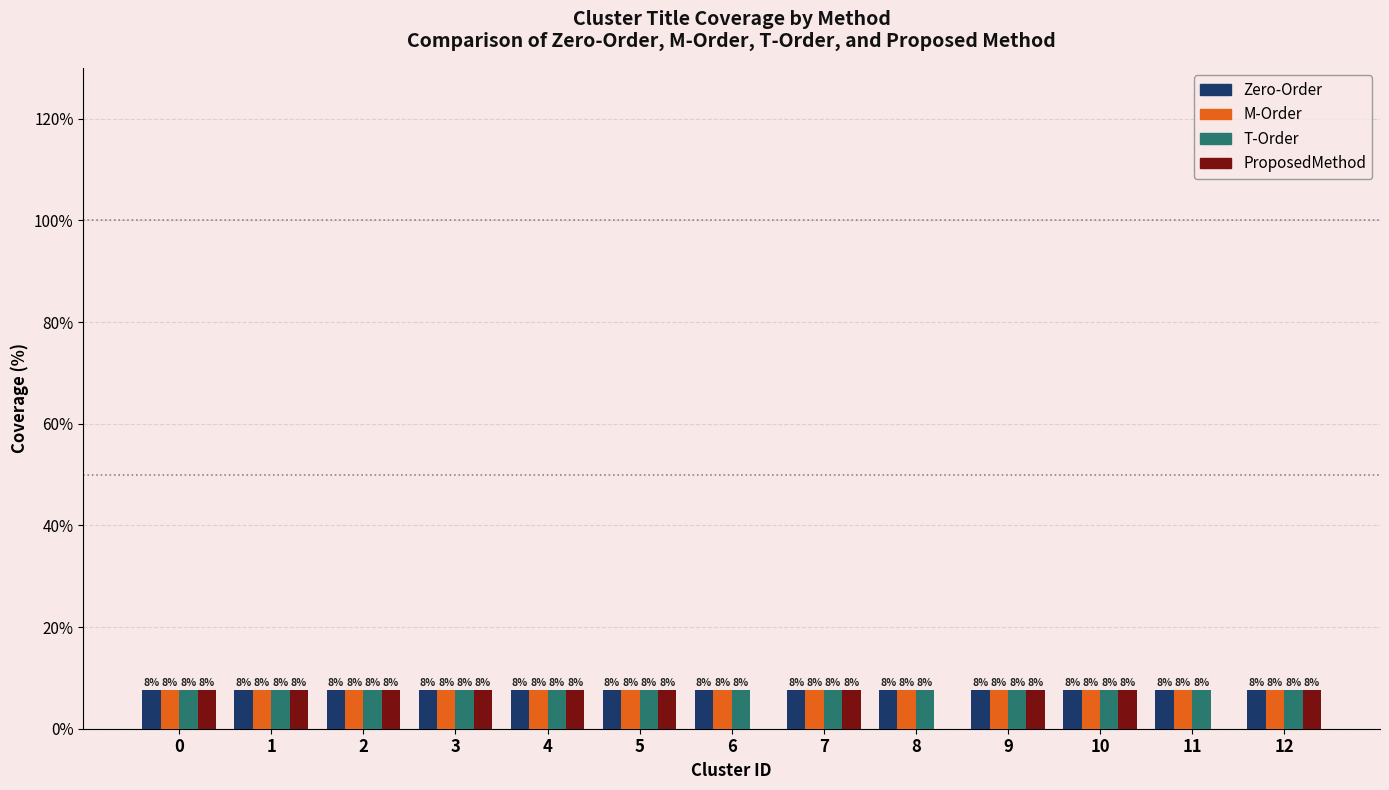

Reading left to right, what are all the values shown in this chart?

Zero-Order: 7.7	7.7	7.7	7.7	7.7	7.7	7.7	7.7	7.7	7.7	7.7	7.7	7.7
M-Order: 7.7	7.7	7.7	7.7	7.7	7.7	7.7	7.7	7.7	7.7	7.7	7.7	7.7
T-Order: 7.7	7.7	7.7	7.7	7.7	7.7	7.7	7.7	7.7	7.7	7.7	7.7	7.7
ProposedMethod: 7.7	7.7	7.7	7.7	7.7	7.7	0.0	7.7	0.0	7.7	7.7	0.0	7.7